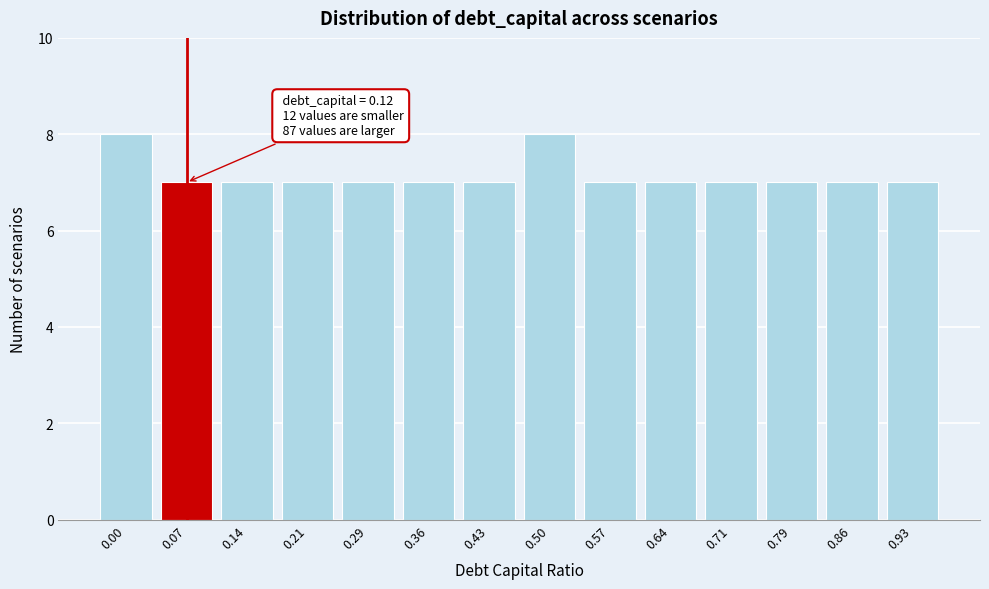

Reading left to right, list all the values displayed in this chart.

0.00=8	0.07=7	0.14=7	0.21=7	0.29=7	0.36=7	0.43=7	0.50=8	0.57=7	0.64=7	0.71=7	0.79=7	0.86=7	0.93=7